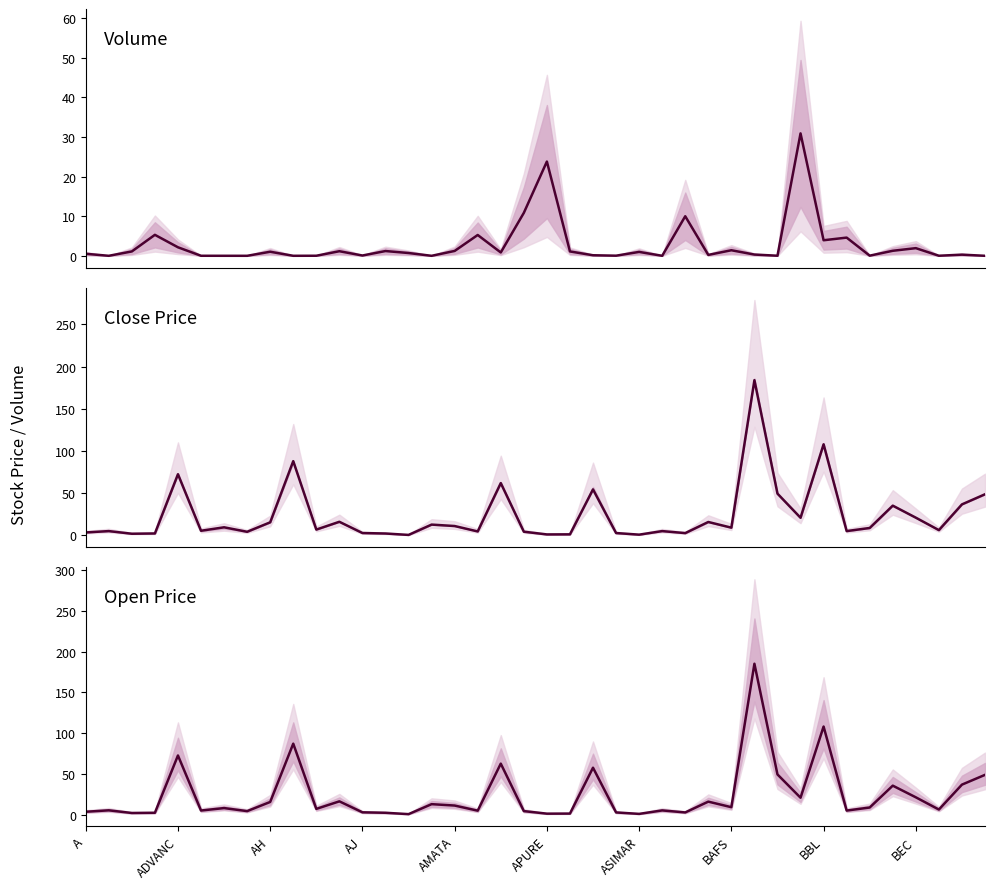

The Volume (M) series shows 0.0 at 34. True or false?

True